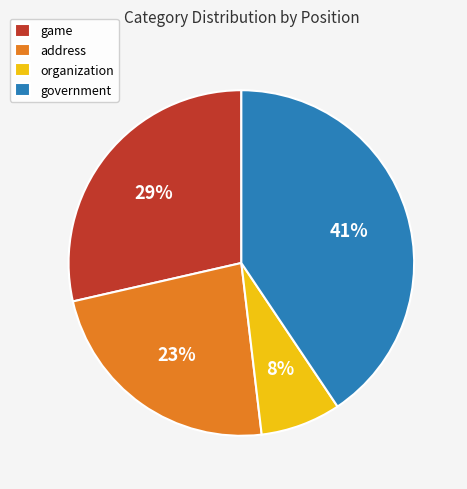

Which slice is the smallest?

organization